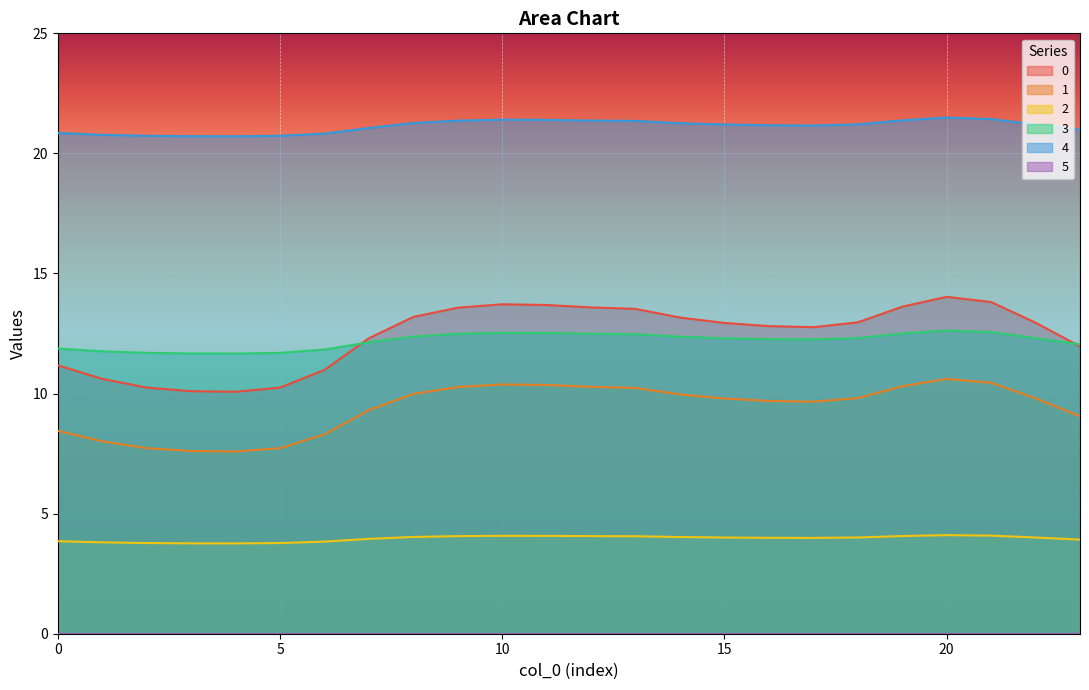

What is the total value across all series at 20?

62.9